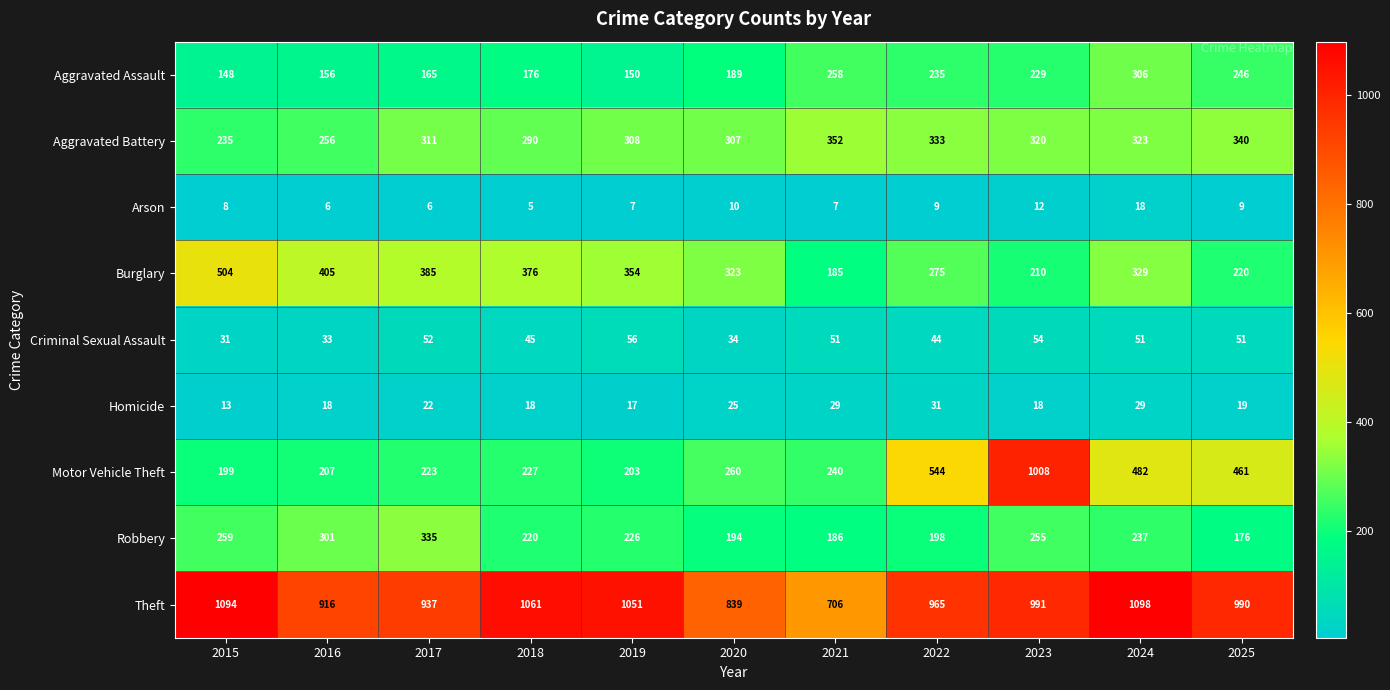

What is the spread (max minus min) of values at 2023?

996